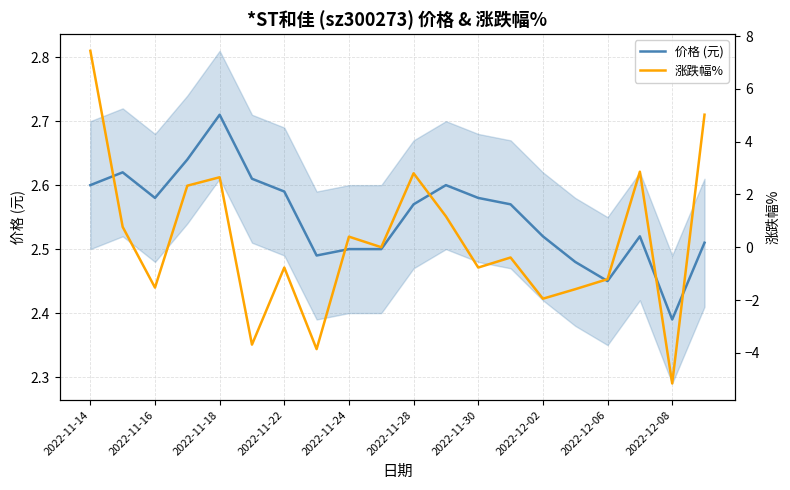

At which label does 价格 (元) reach its minimum?

2022-12-08